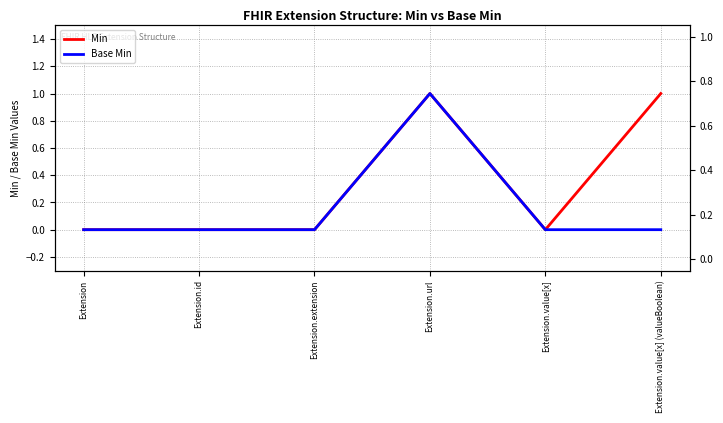

Is it true that Min equals 2 at Extension.value[x] (valueBoolean)?

False